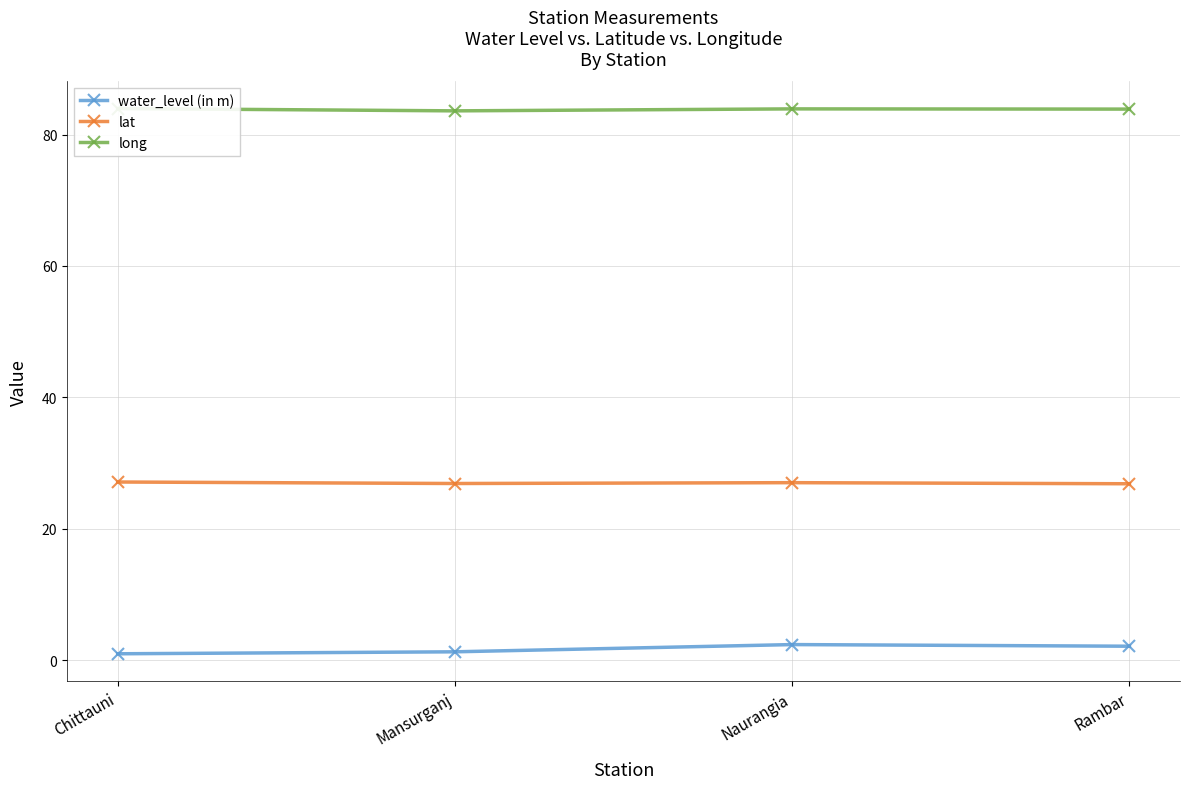

True or false: lat and long intersect in this chart.

False